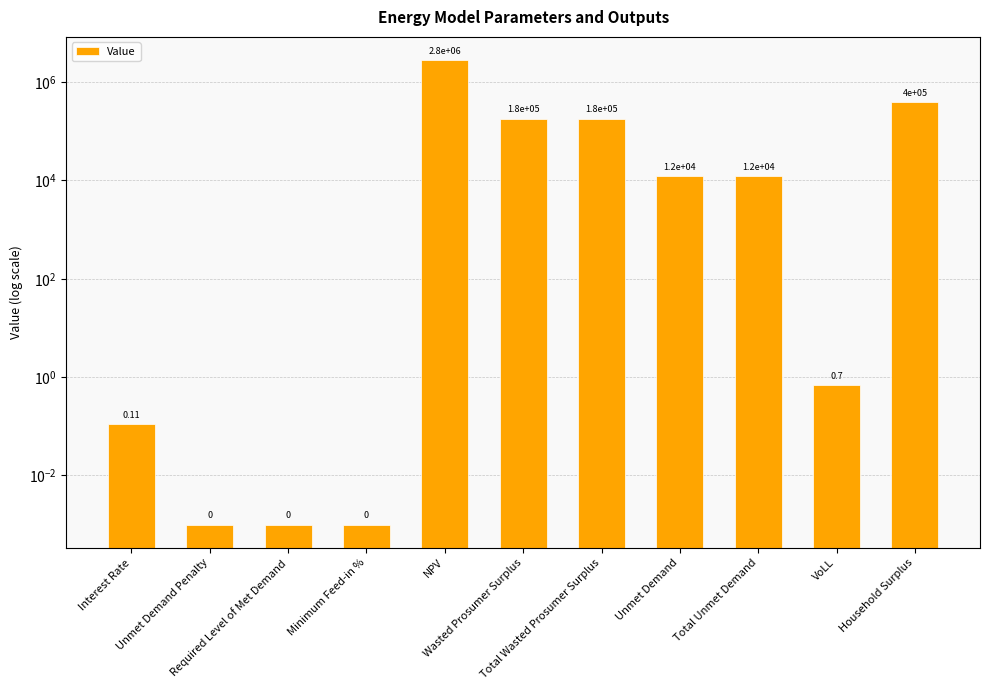

Count the number of data series in this chart.

1